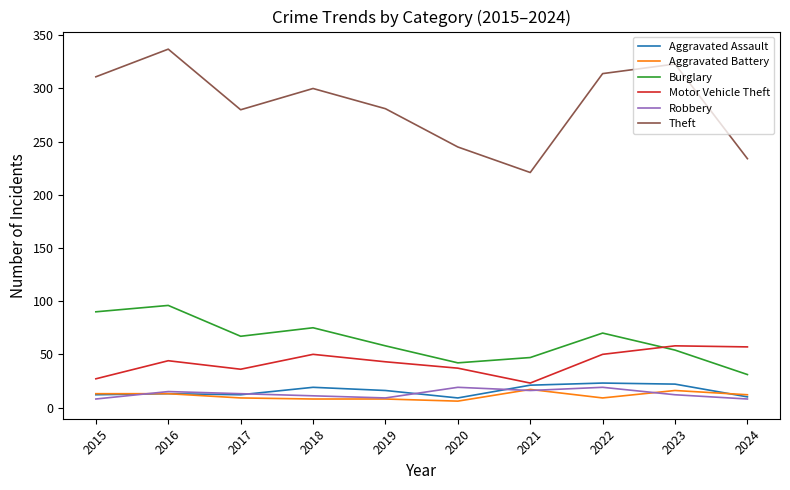

What is the highest value of the Robbery series?

19